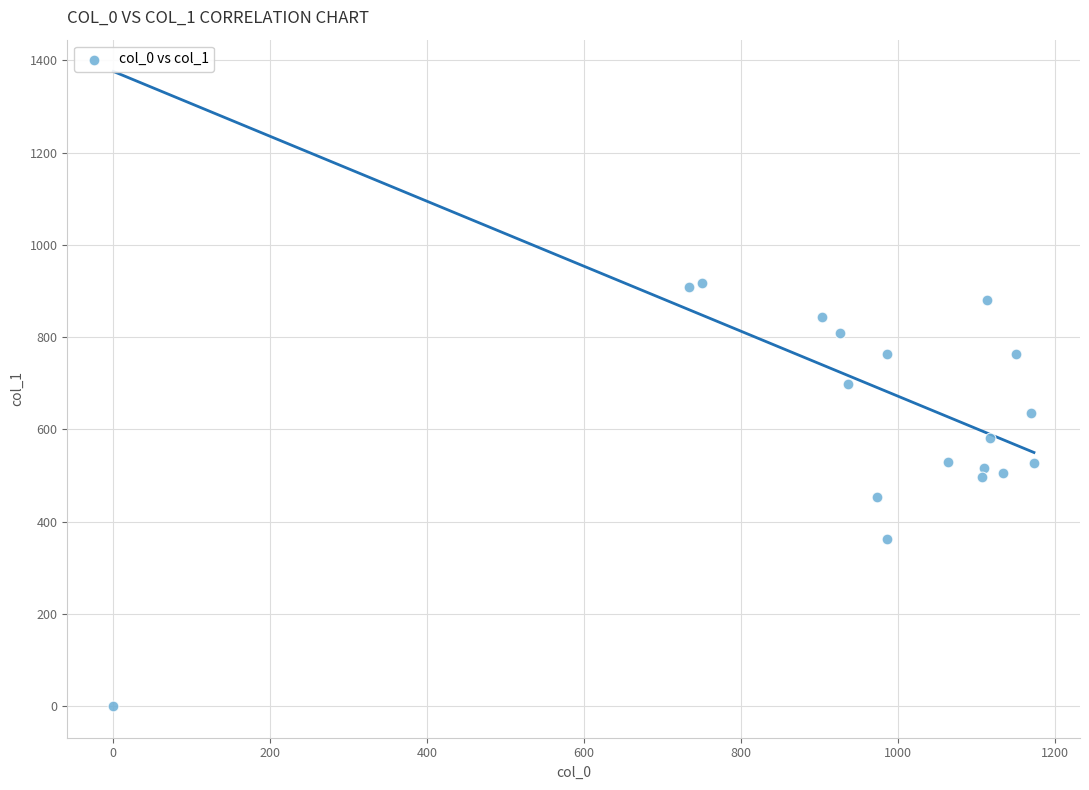

What is the range of X values (max minus min)?

1173.3